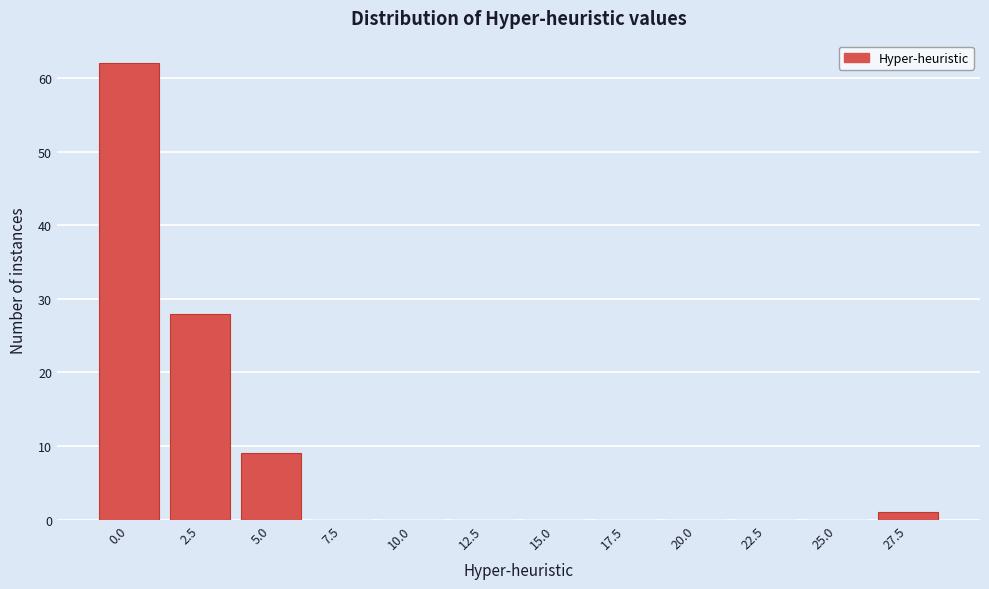

Reading right to left, extract all data points from this chart.

27.5=1	25.0=0	22.5=0	20.0=0	17.5=0	15.0=0	12.5=0	10.0=0	7.5=0	5.0=9	2.5=28	0.0=62